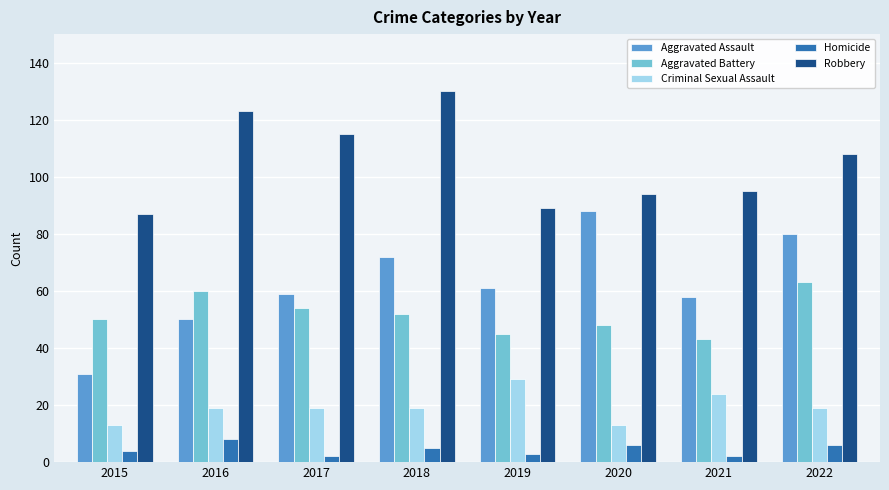

List the labels in order of Aggravated Battery value, largest first.

2022, 2016, 2017, 2018, 2015, 2020, 2019, 2021